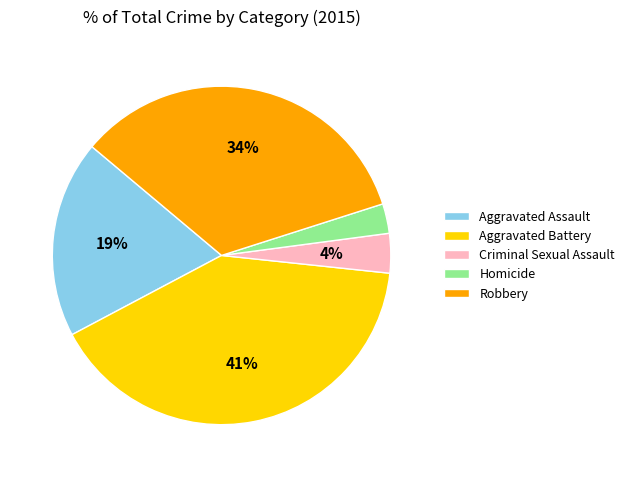

To the nearest percent, what is the difference between the Homicide and Aggravated Battery slice percentages?

38%